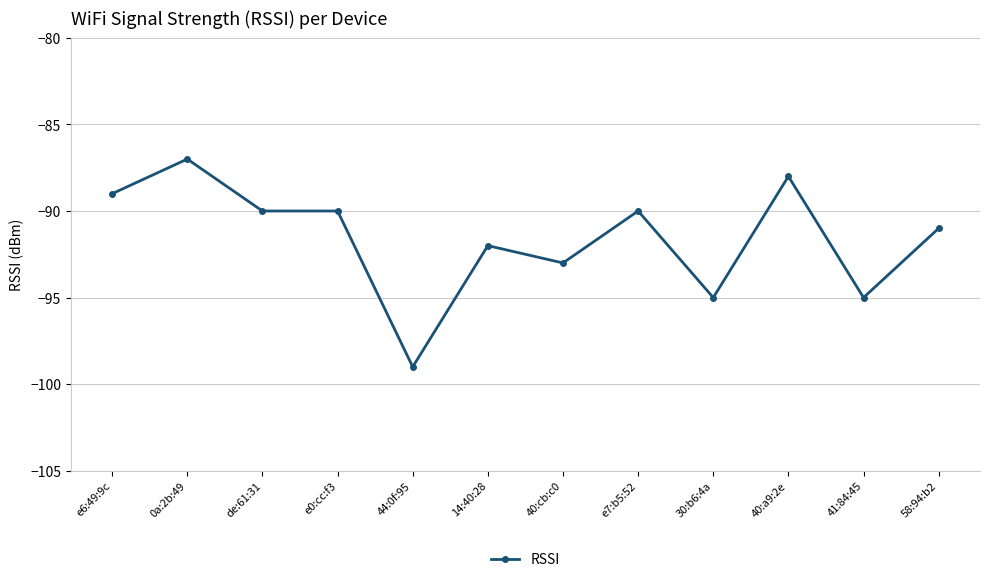

What is the average value?

-92